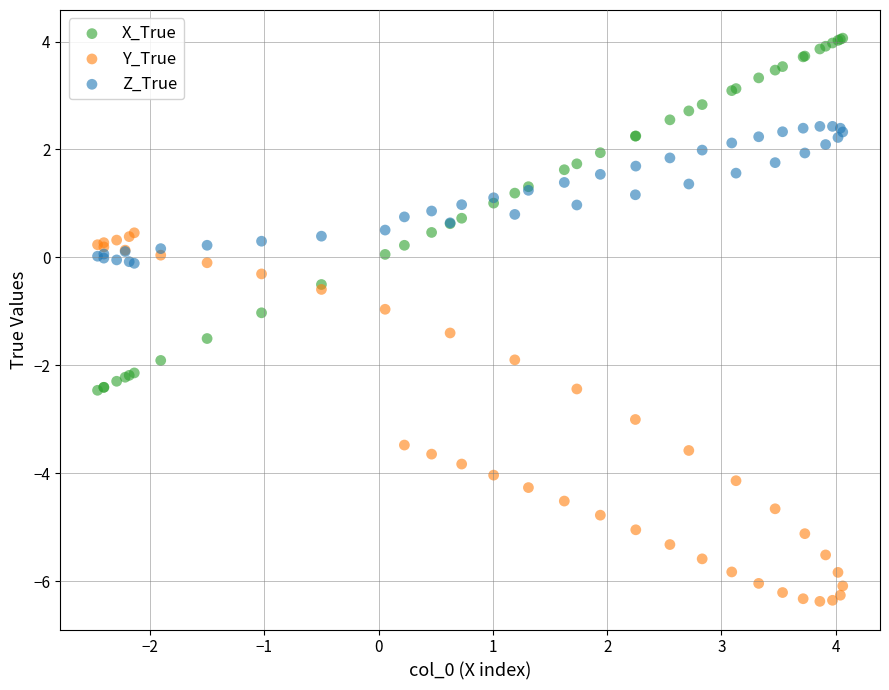

Which series has the largest Y range (max minus min)?

Y_True